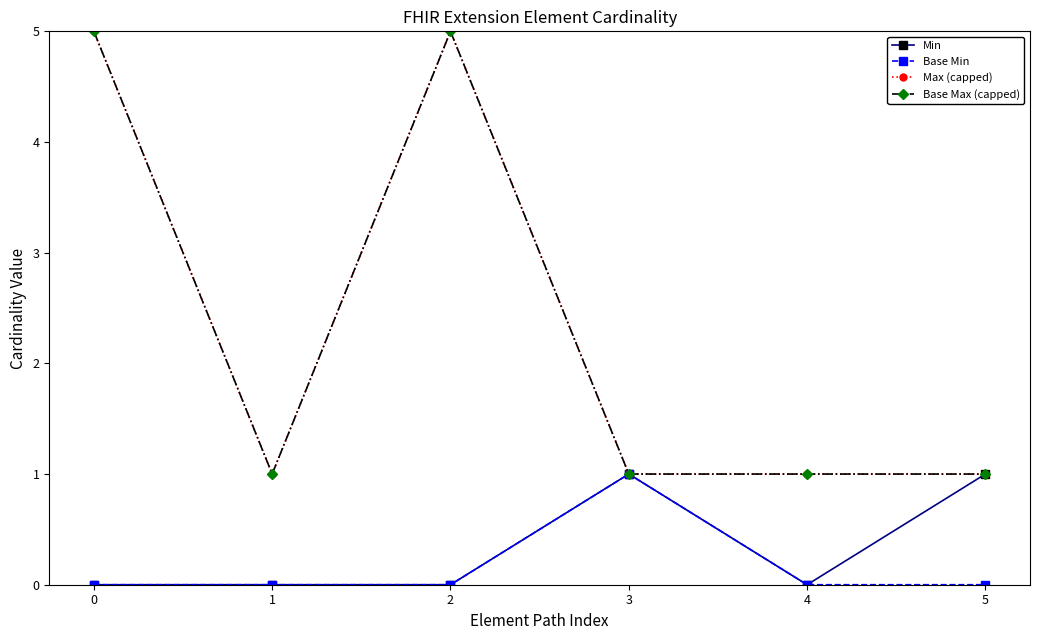

True or false: Min and Base Max (capped) intersect in this chart.

False